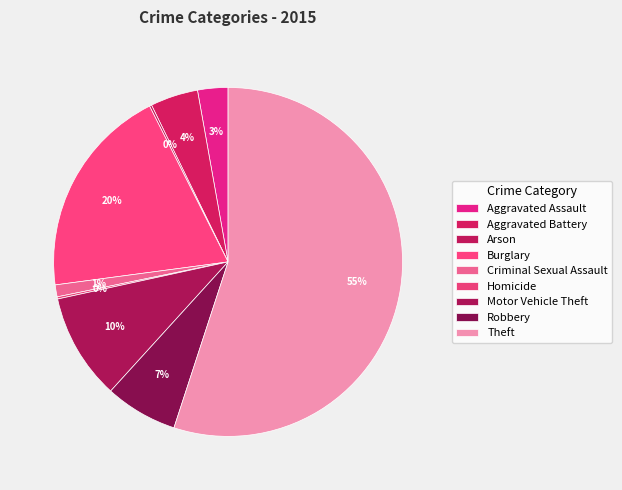

Rank the categories by value from highest to lowest.

Theft, Burglary, Motor Vehicle Theft, Robbery, Aggravated Battery, Aggravated Assault, Criminal Sexual Assault, Arson, Homicide